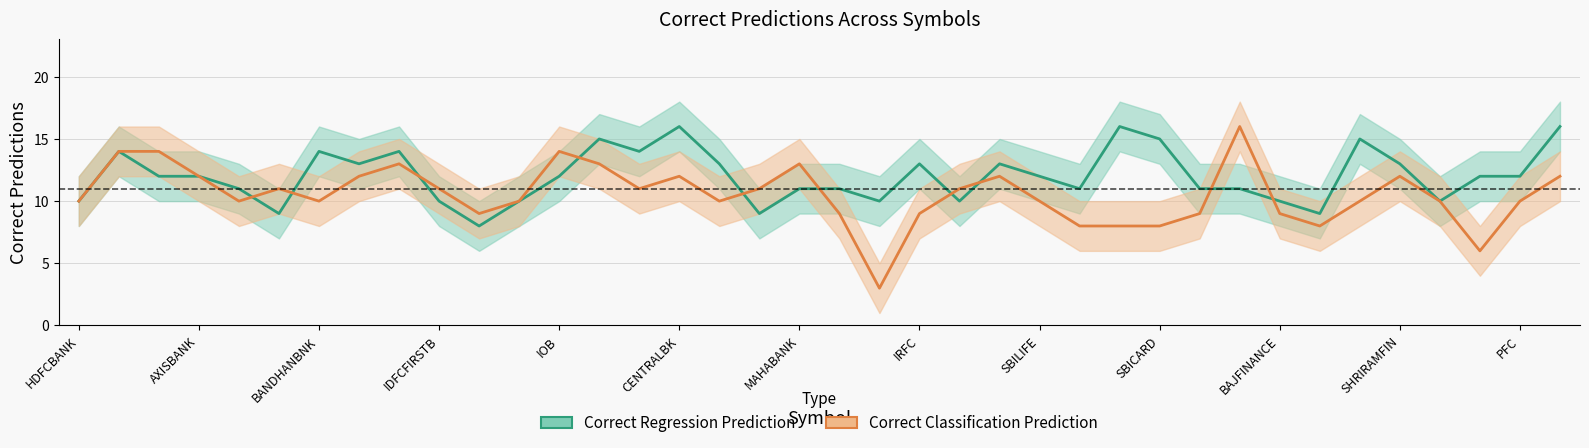

Reading left to right, list all the values displayed in this chart.

Correct Regression Prediction: 10	14	12	12	11	9	14	13	14	10	8	10	12	15	14	16	13	9	11	11	10	13	10	13	12	11	16	15	11	11	10	9	15	13	10	12	12	16
Correct Classification Prediction: 10	14	14	12	10	11	10	12	13	11	9	10	14	13	11	12	10	11	13	9	3	9	11	12	10	8	8	8	9	16	9	8	10	12	10	6	10	12